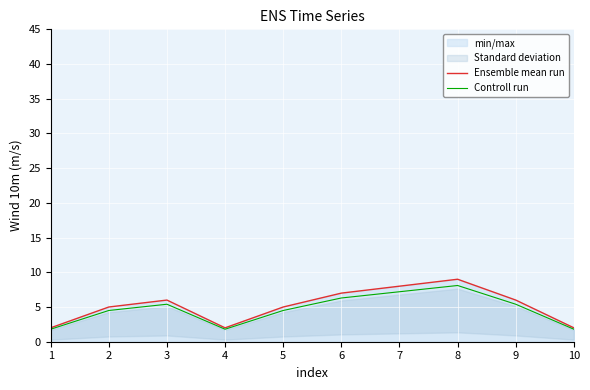

True or false: Ensemble mean run and Controll run intersect in this chart.

False